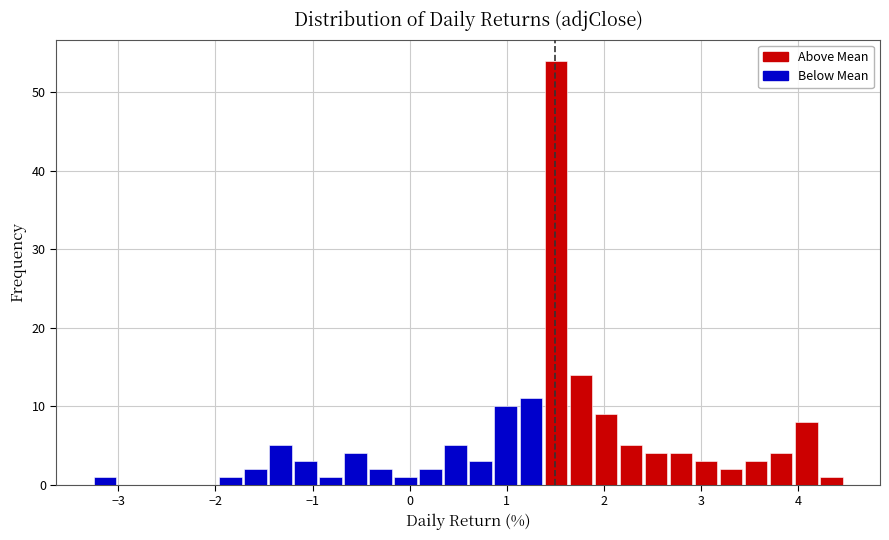

Around what value on the x-axis is the tallest bar? Give the approximate position of its centre, as read against the axis.

1.5